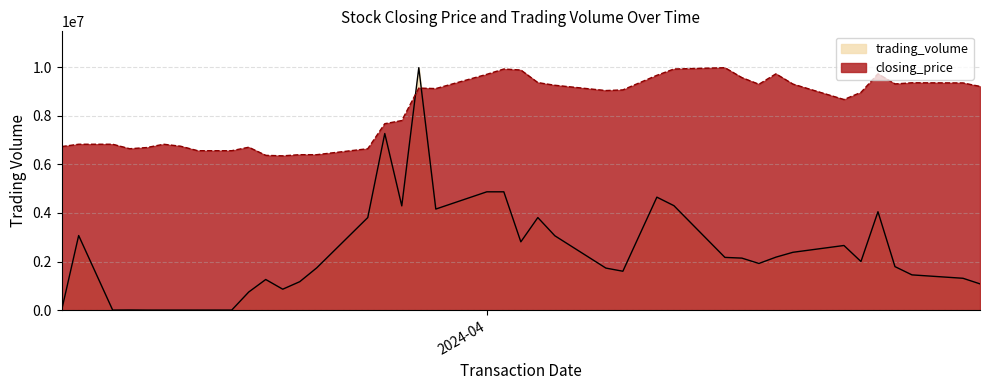

Which series has the largest range (max minus min)?

trading_volume